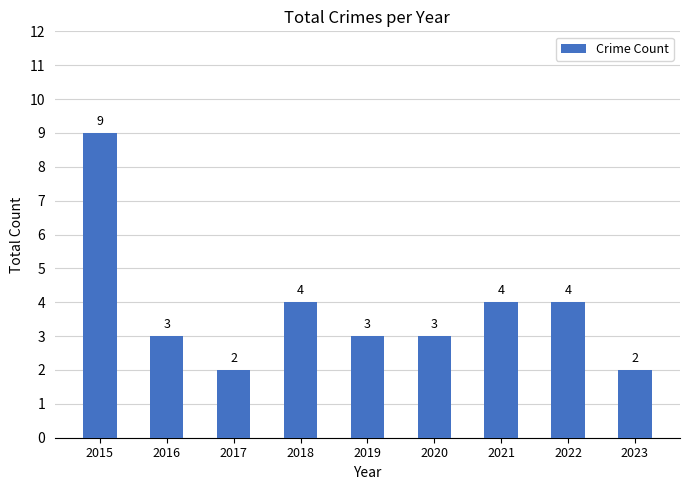

Which label corresponds to the largest value in the chart?

2015